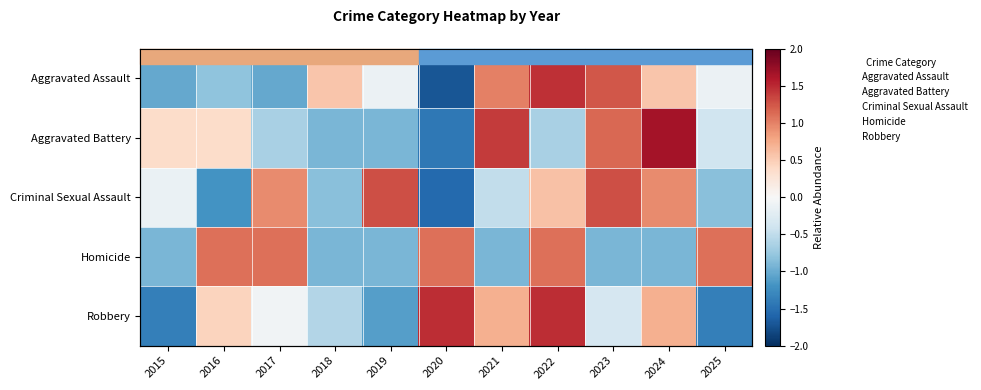

Rank the categories by Criminal Sexual Assault value from lowest to highest.

2020, 2016, 2018, 2025, 2021, 2015, 2022, 2017, 2024, 2019, 2023